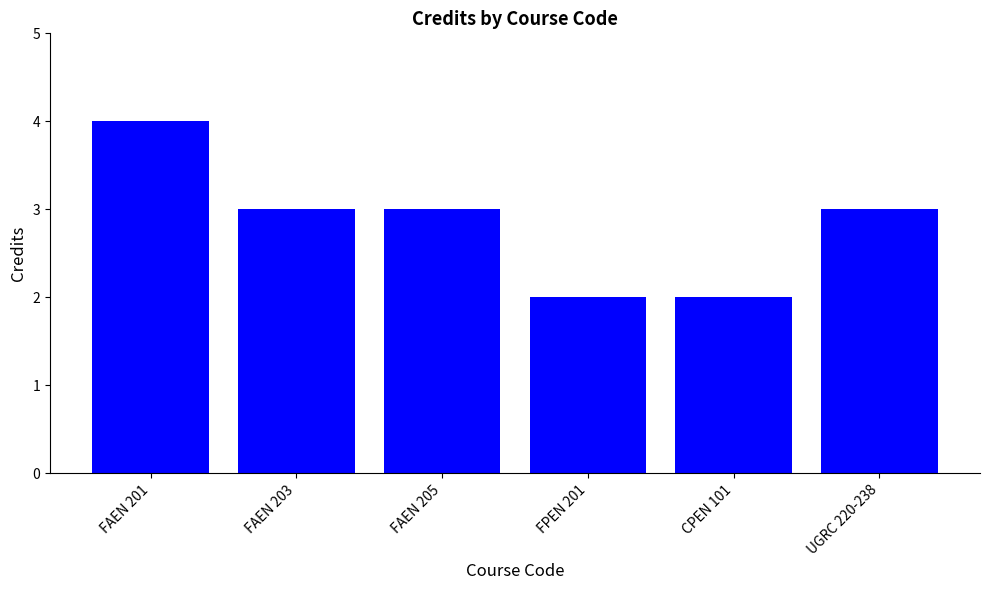

Where does the data first go above 3?

FAEN 201